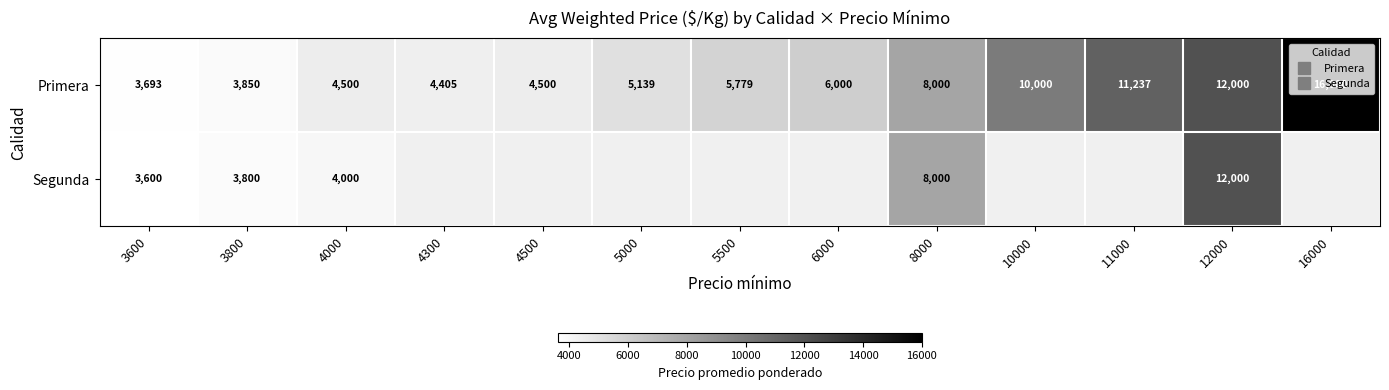

Is the value of Primera at 4000 greater than the value of Segunda at 5500?

No